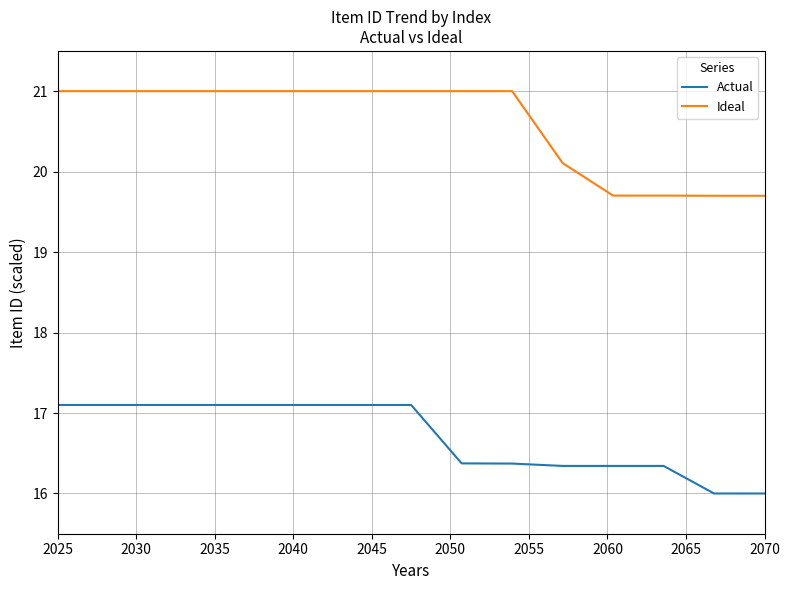

What is the difference between the maximum and minimum values in the Actual series?

1.1